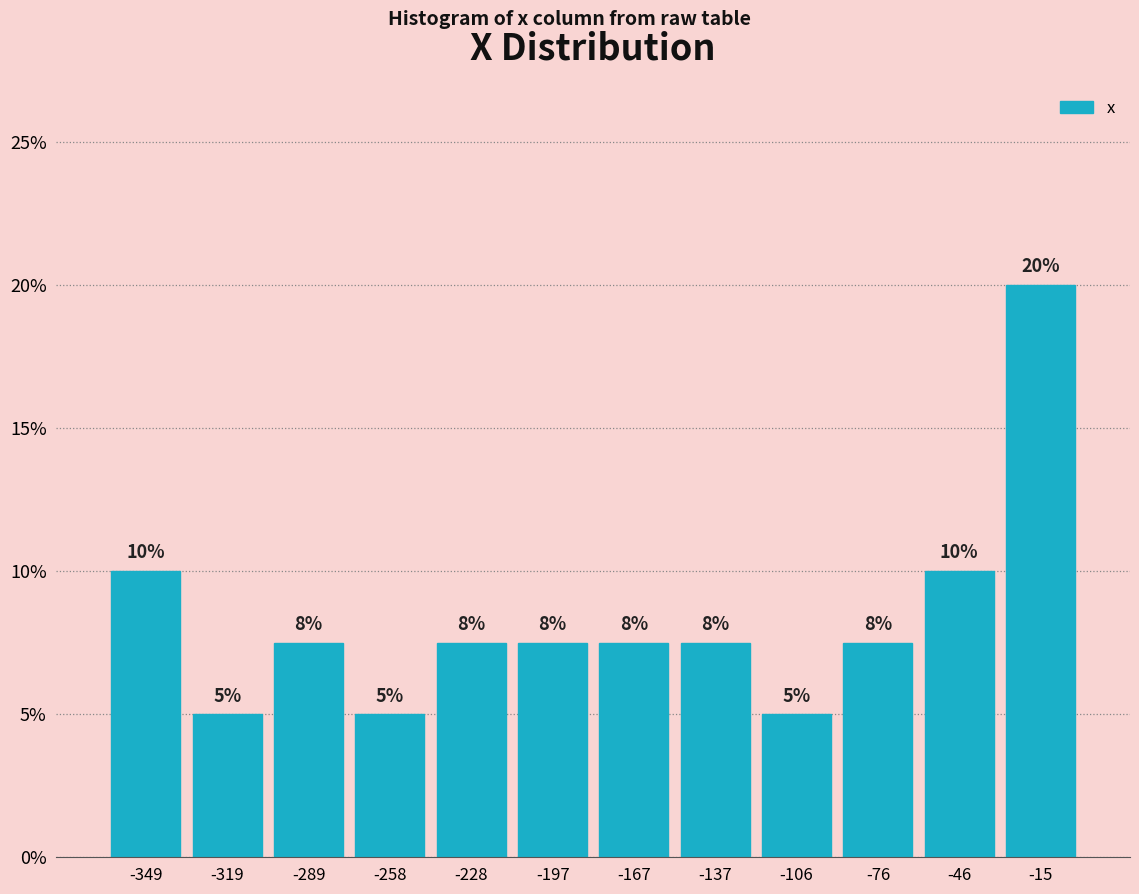

Which range on the x-axis has the tallest bar?

-30 to 0